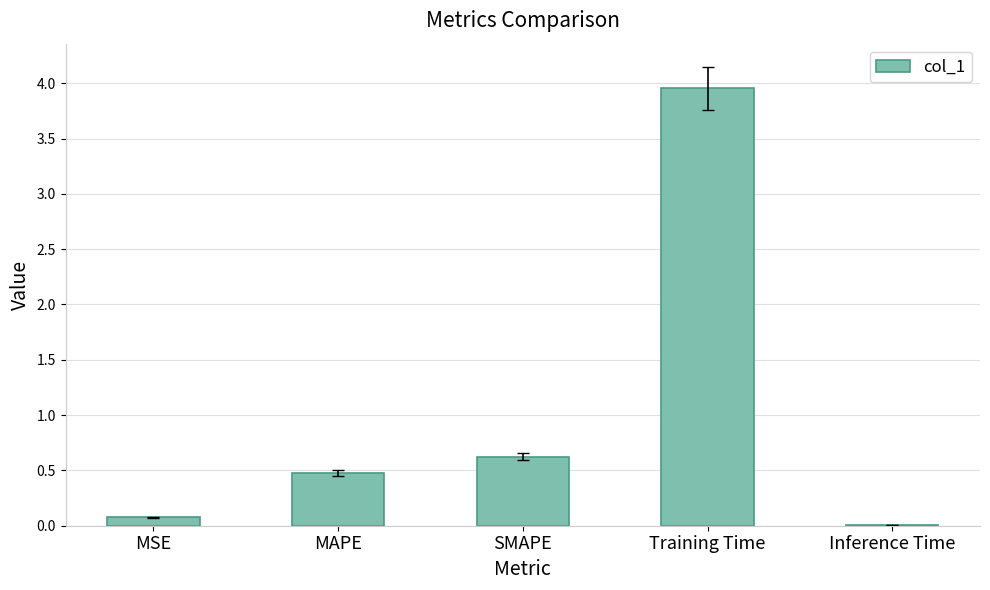

The chart shows a value of 1.2 at Training Time. True or false?

False